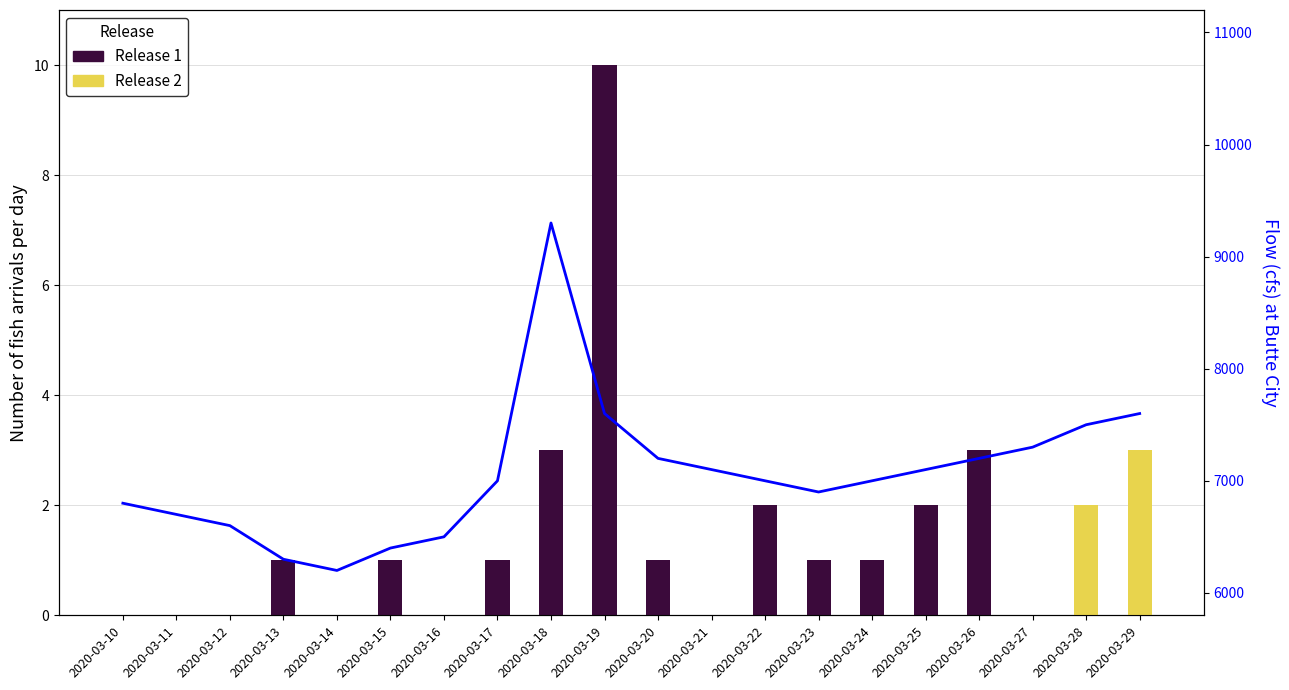

What is the value of the Flow bar at the 11th from the left?

7200